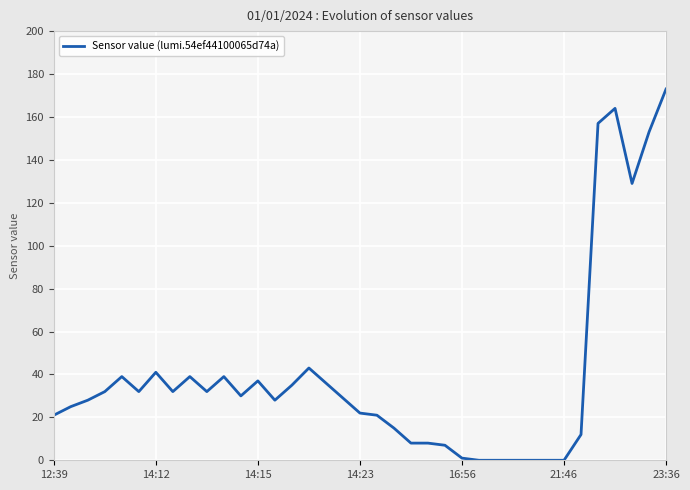

What is the maximum value shown in the chart?

173